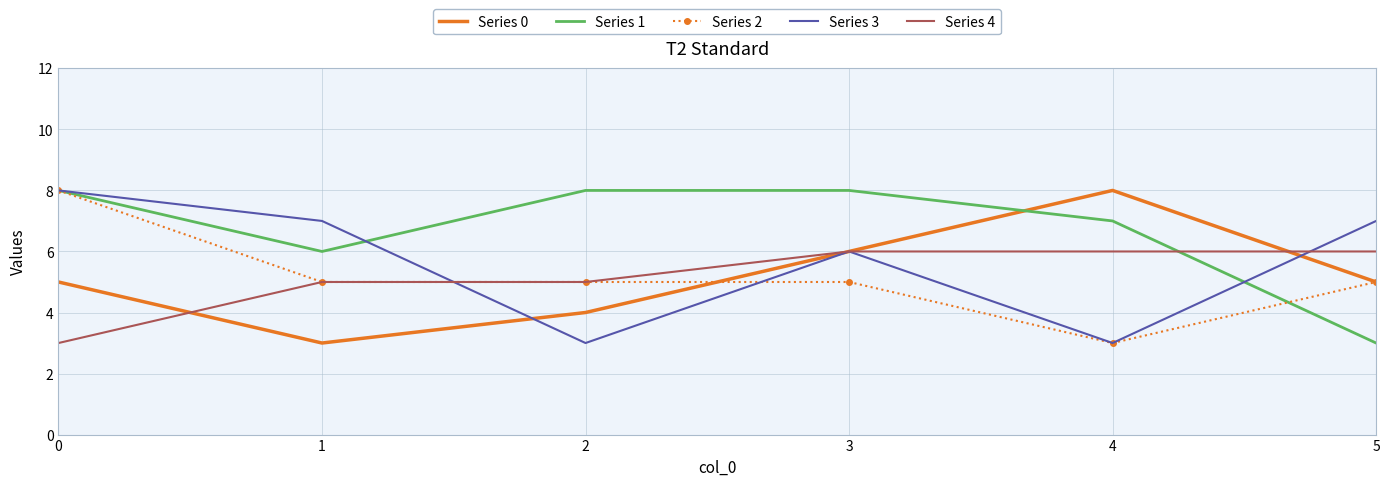

Is it true that Series 3 equals 9 at 3?

False